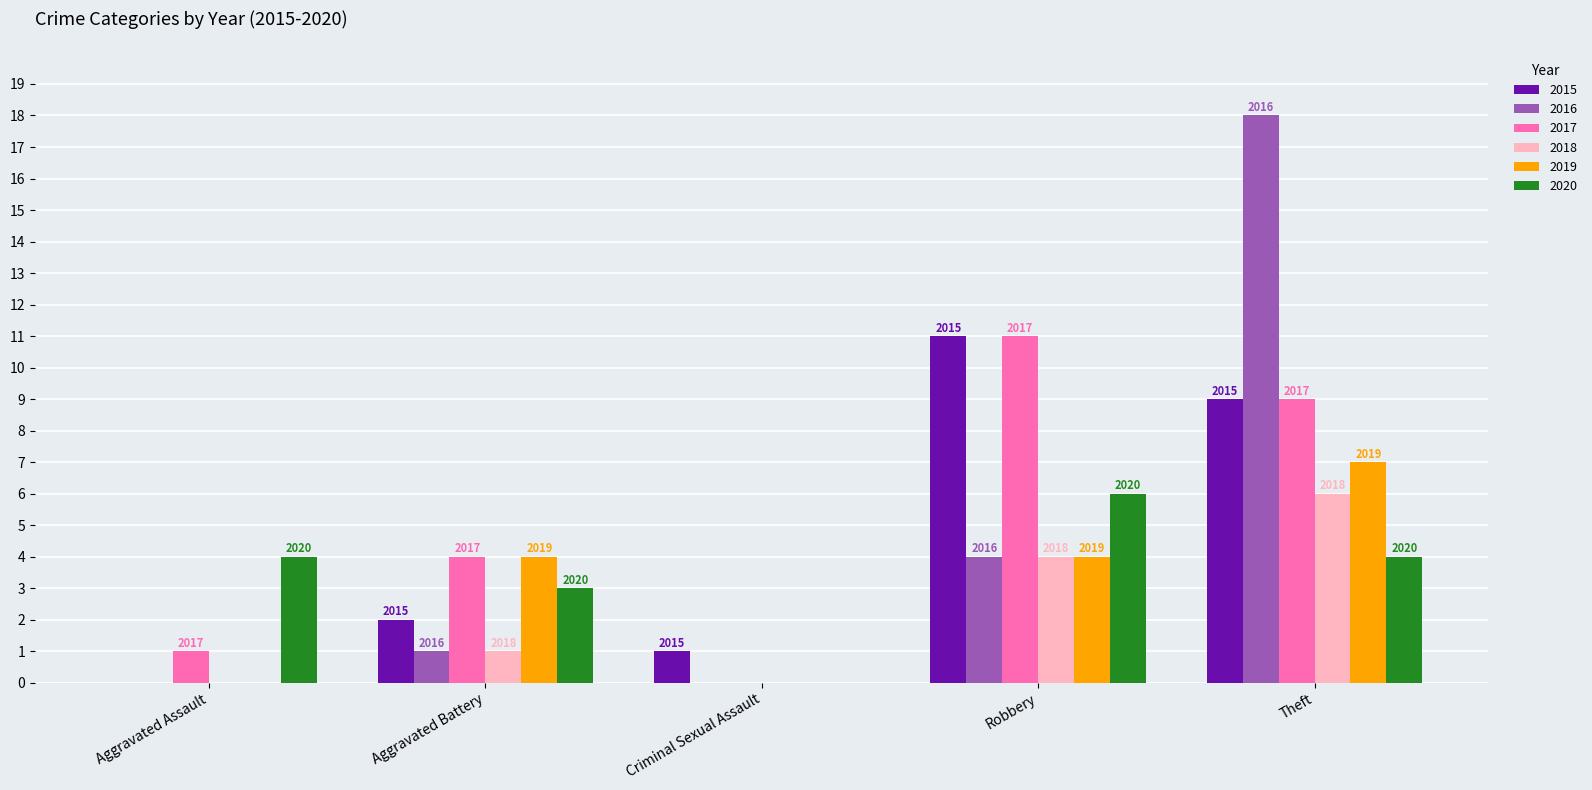

What is the difference between the highest and lowest values at Theft?

14